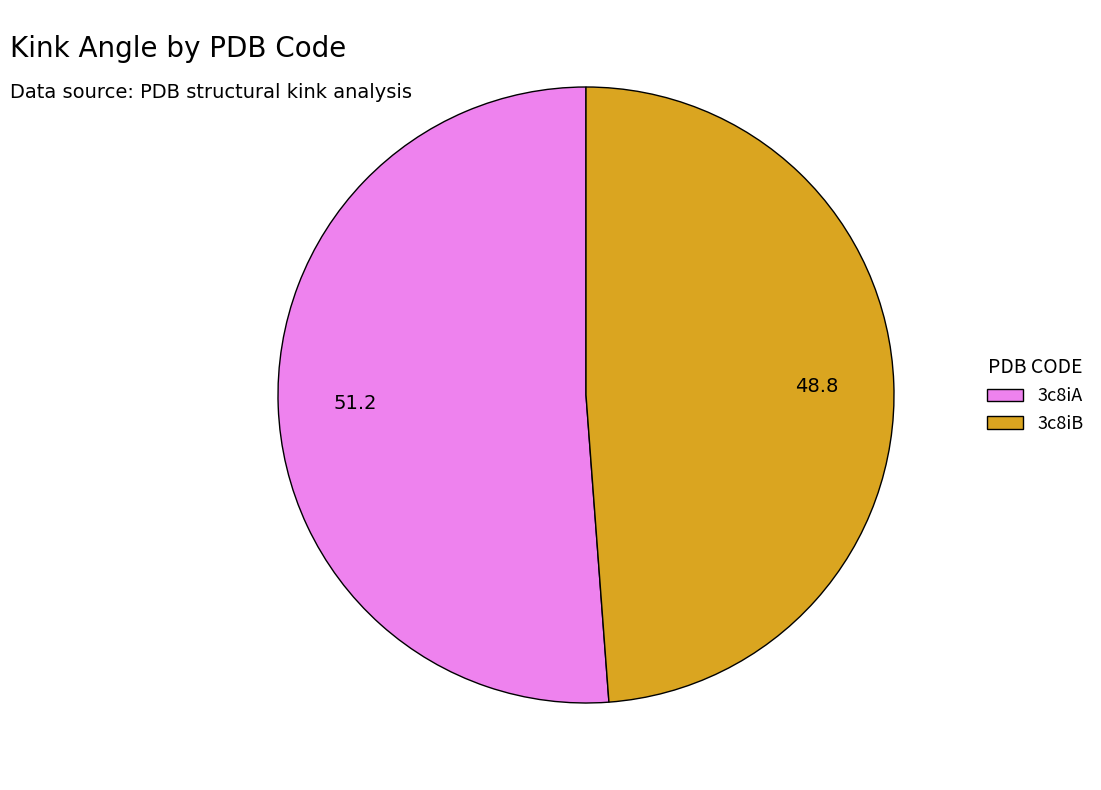

Count the number of slices in the pie.

2